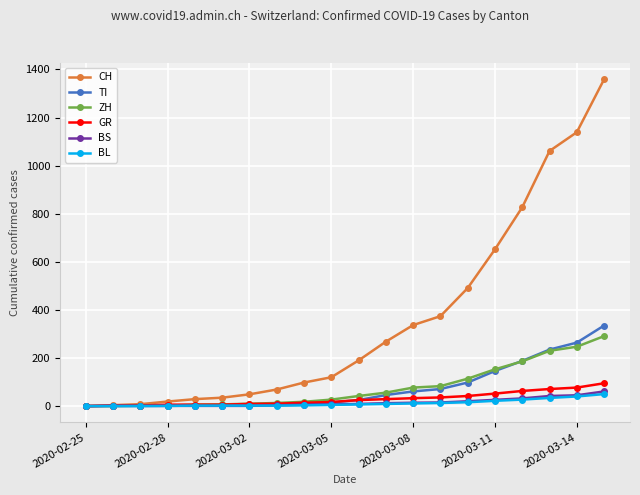

Which series has the largest total across all categories?

CH